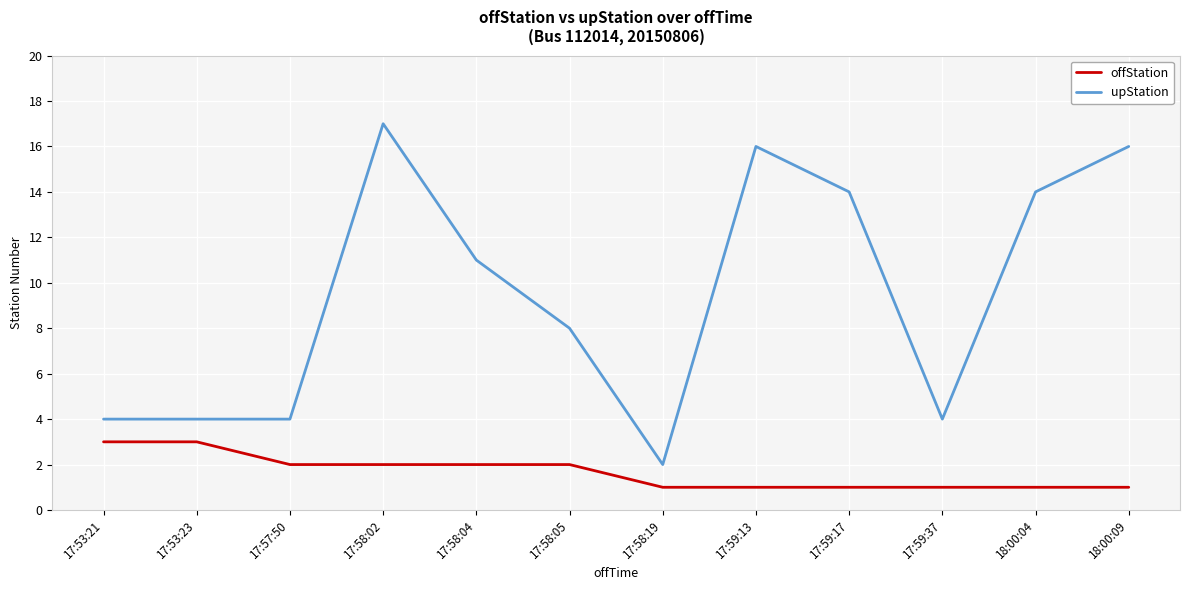

Which series has the largest range (max minus min)?

upStation